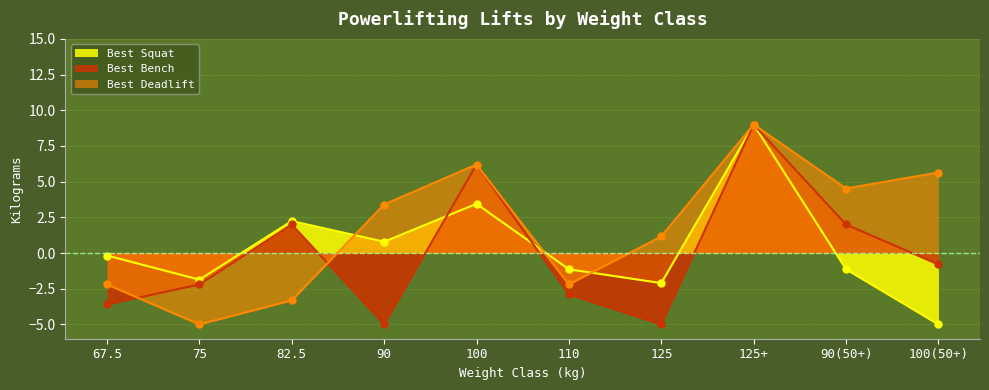

What is the total value across all series at 125+?

27.0